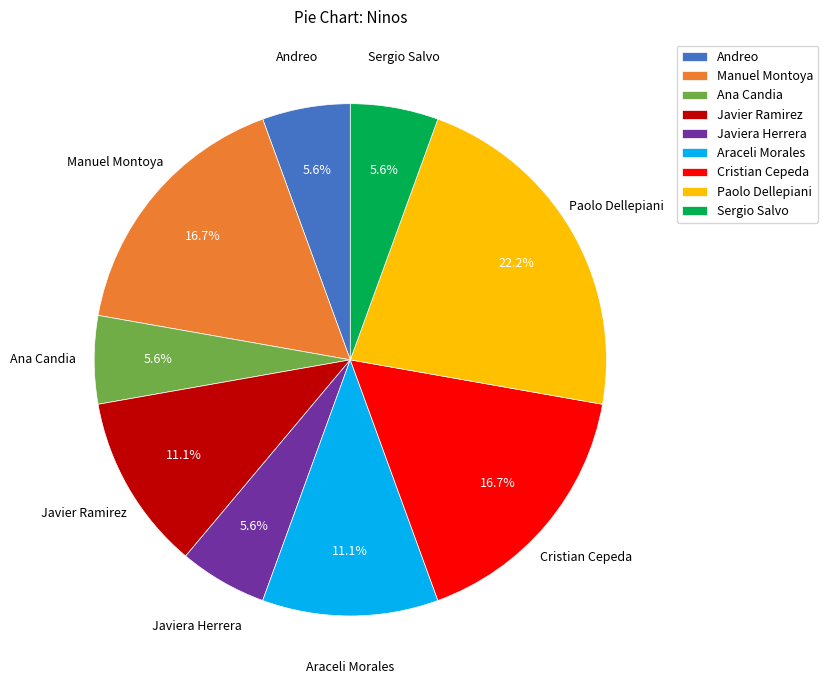

Which category has the biggest portion of the pie?

Paolo Dellepiani